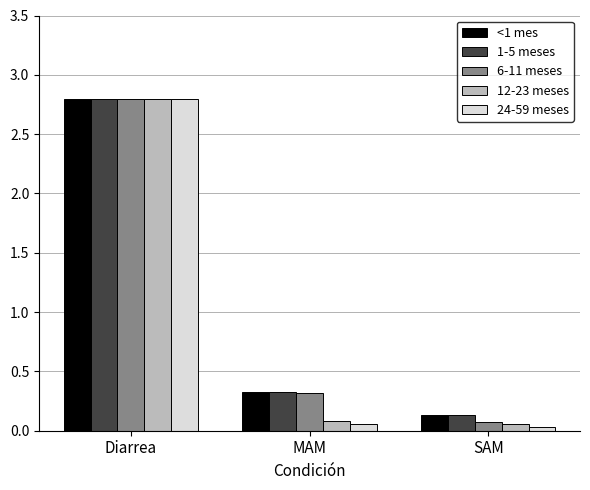

What is the sum of the <1 mes values at Diarrea and MAM?

3.1